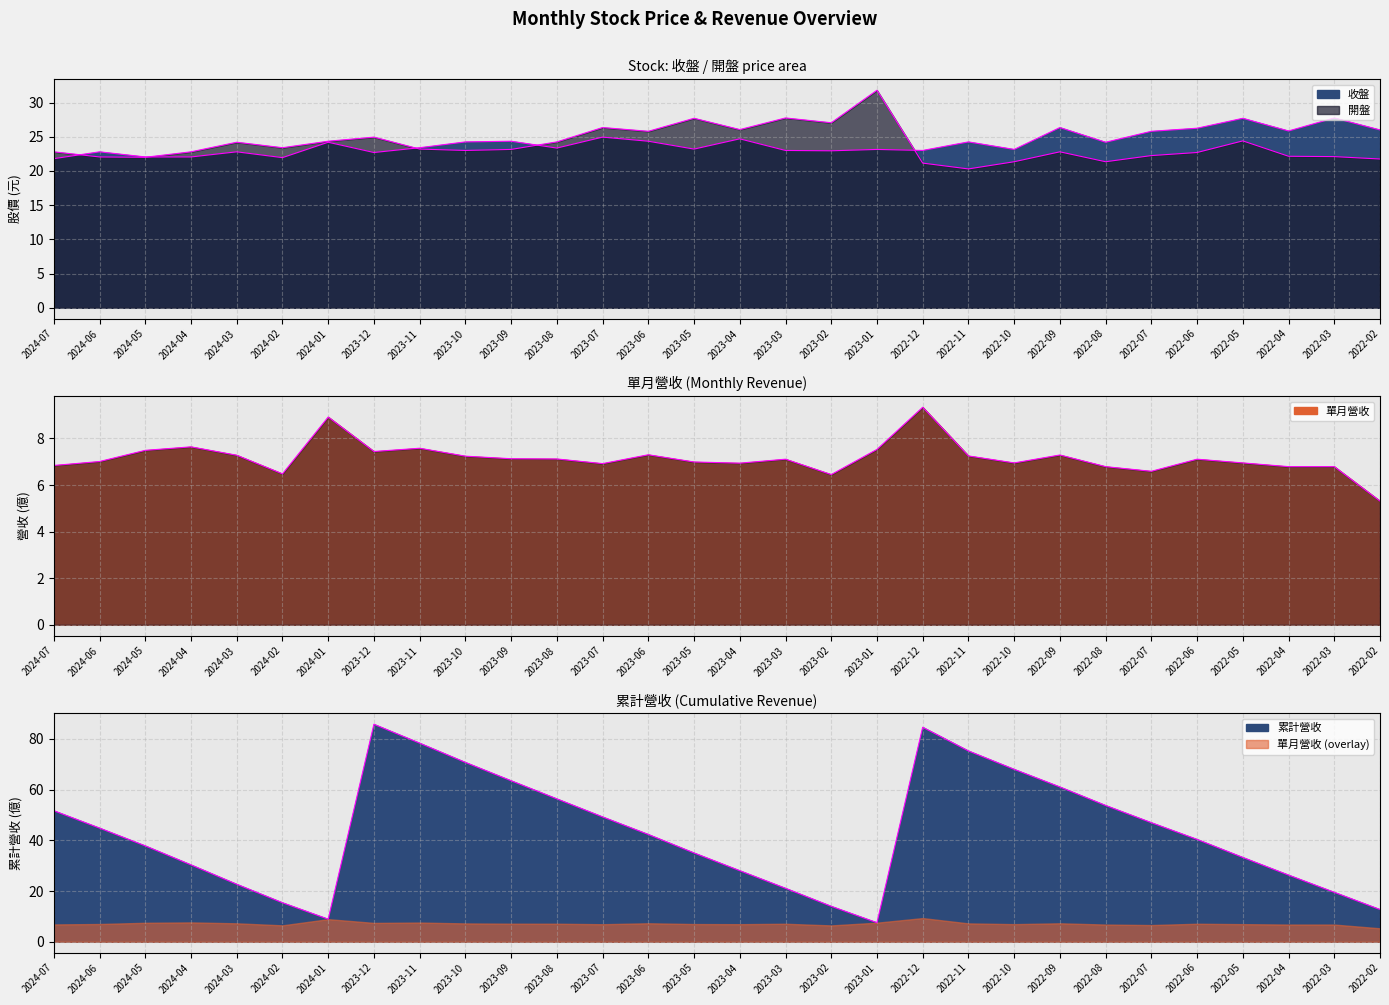

In 開盤, how many points are lower than both neighbors (excluding endpoints)?

8